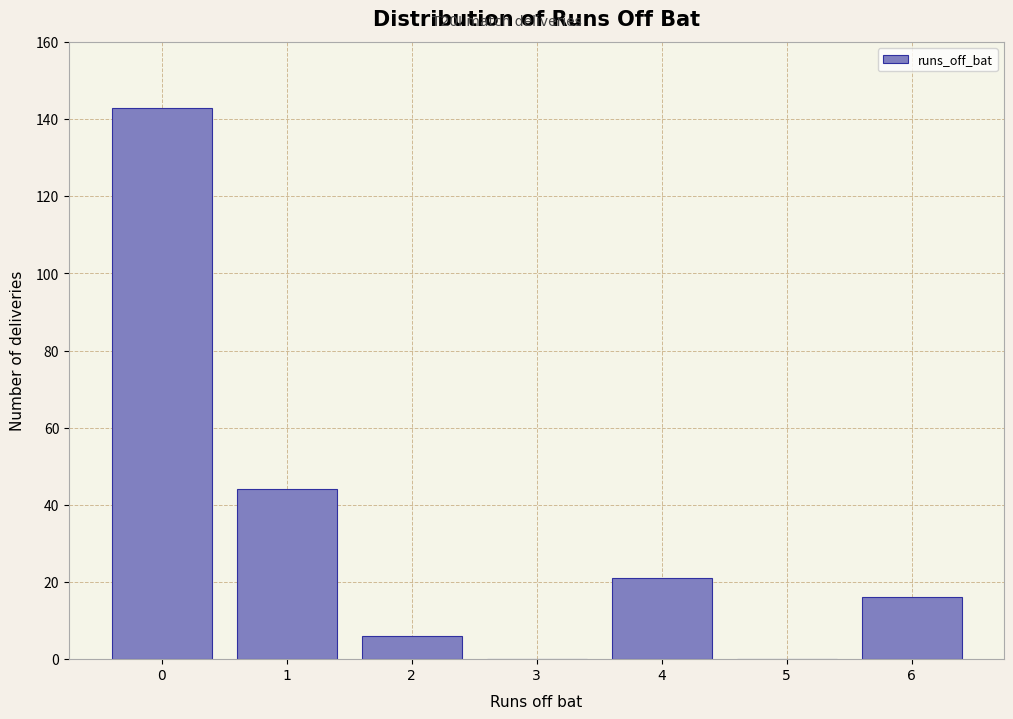

Reading left to right, list all the values displayed in this chart.

0=143	1=44	2=6	3=0	4=21	5=0	6=16